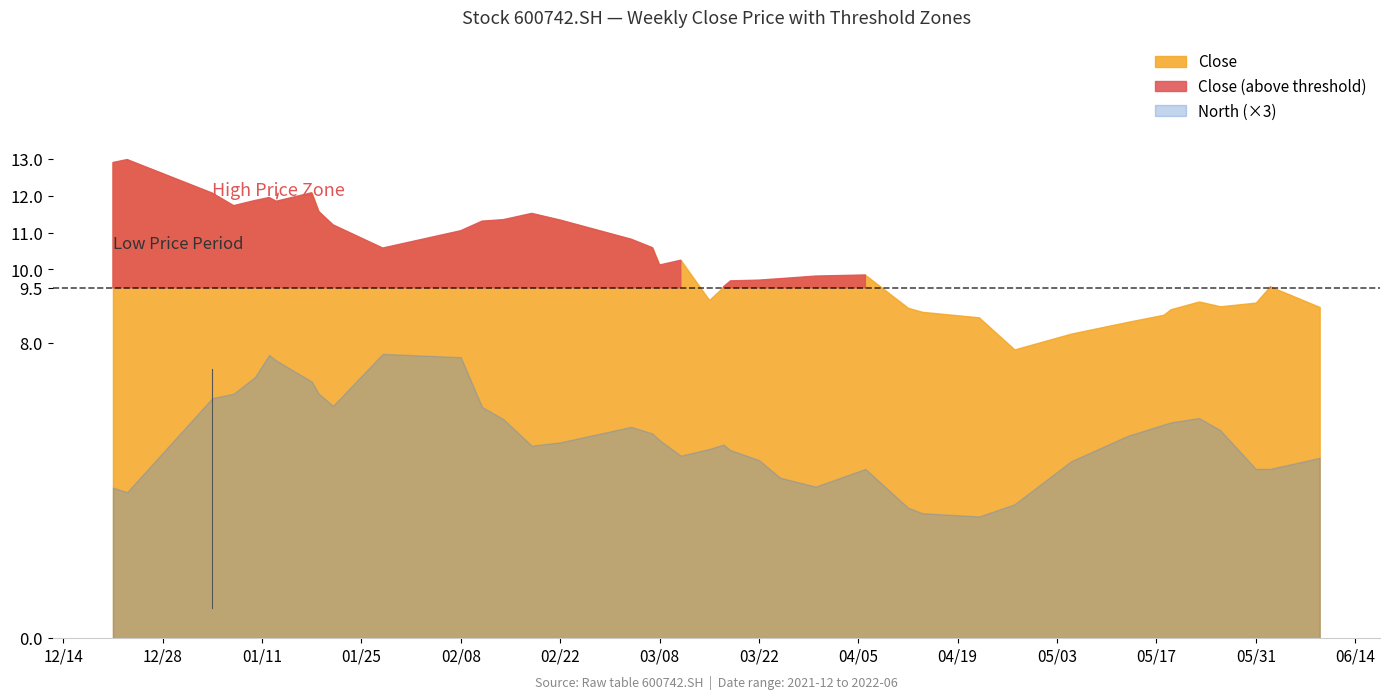

Does the chart display data point markers on the line(s)?

No